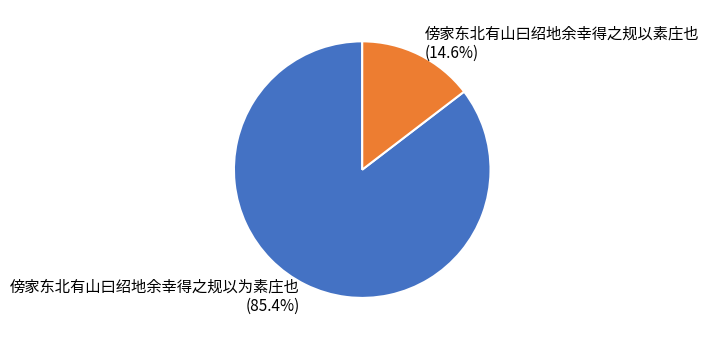

Rank the categories by value from highest to lowest.

傍家东北有山曰绍地余幸得之规以为素庄也, 傍家东北有山曰绍地余幸得之规以素庄也